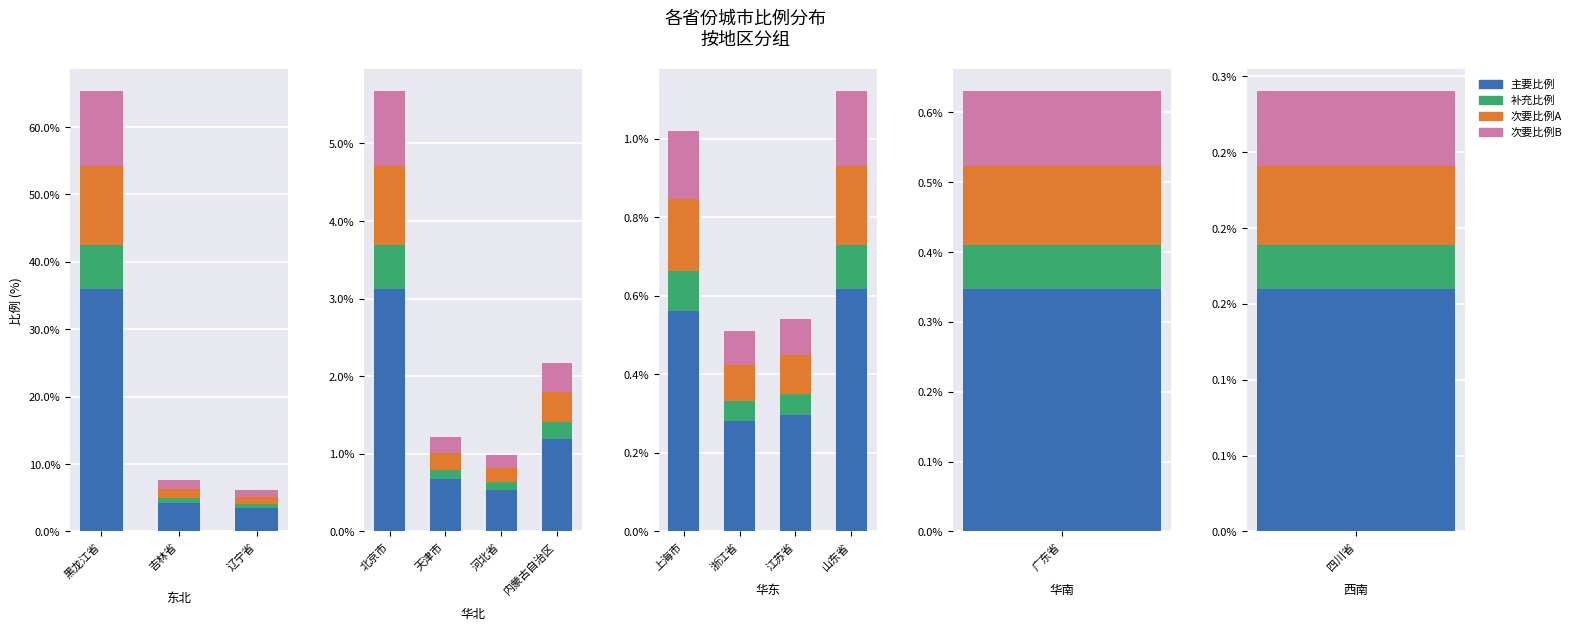

At which label is 次要比例A closest to 0?

浙江省